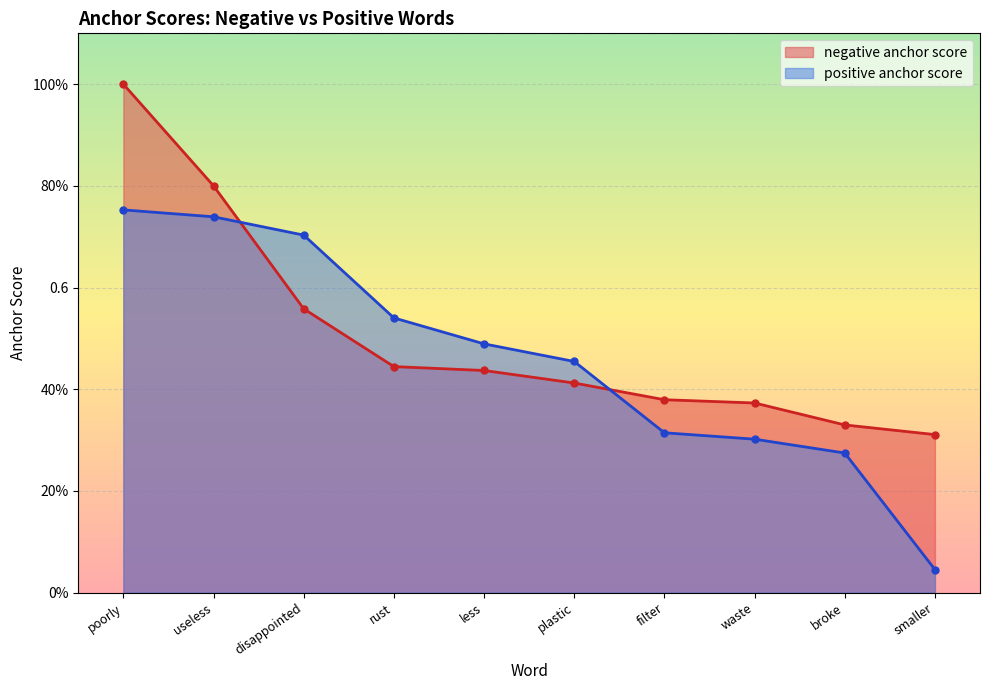

The positive anchor score series shows 0.5 at rust. True or false?

True